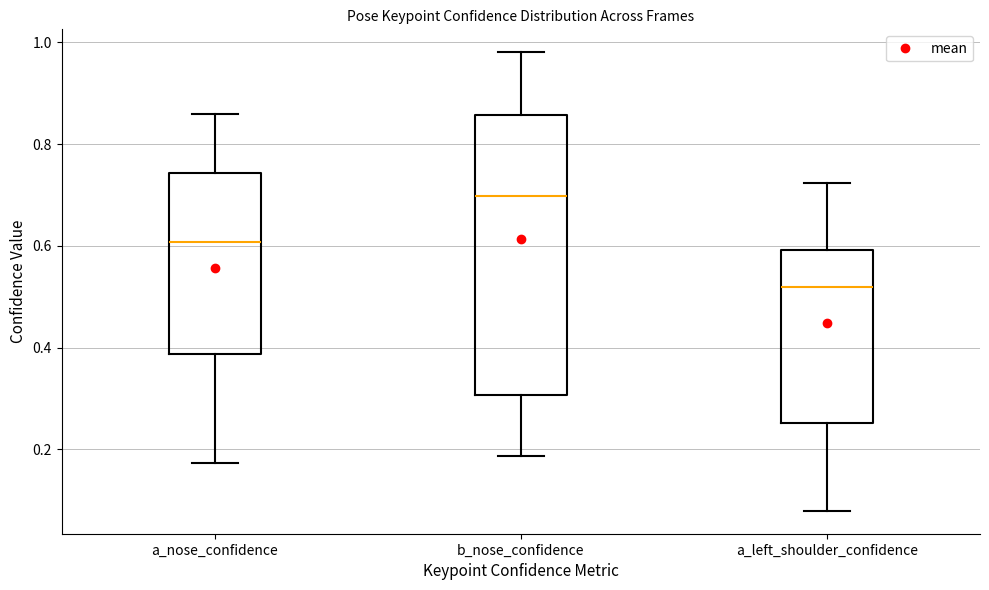

Comparing the boxes themselves (not the whiskers), which one is the tallest?

b_nose_confidence